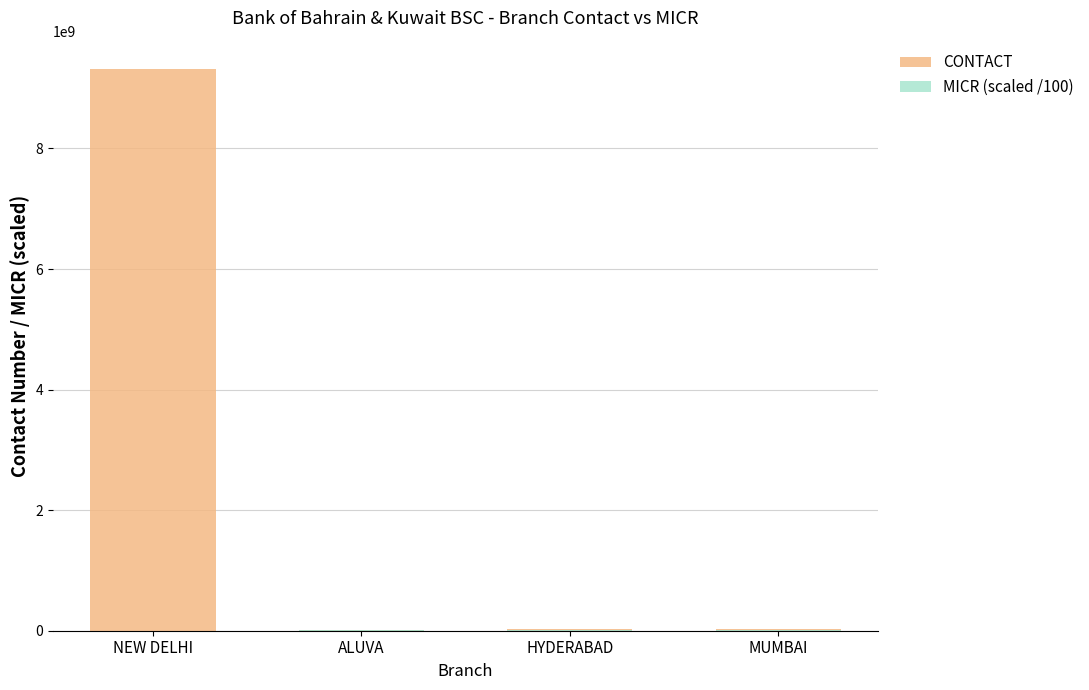

Does the chart contain any negative values?

No